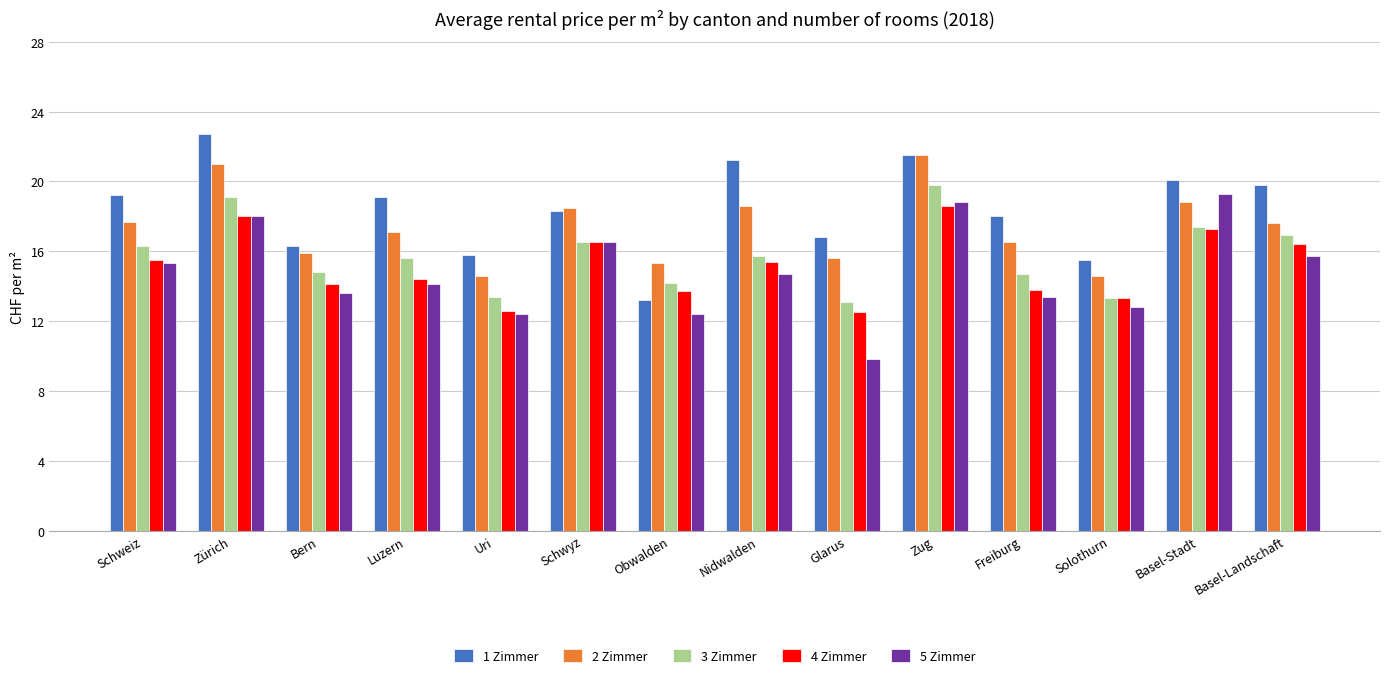

Between Schweiz and Zürich, which series saw the biggest shift?

1 Zimmer